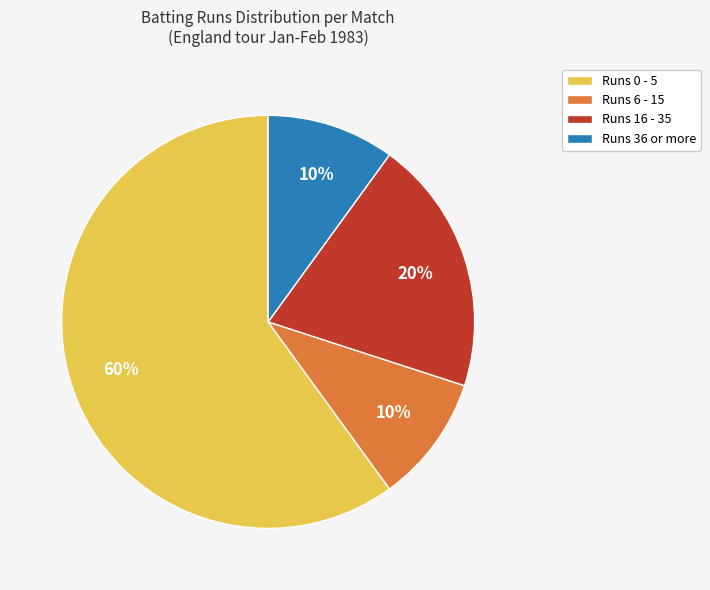

How many slices are in this pie chart?

4